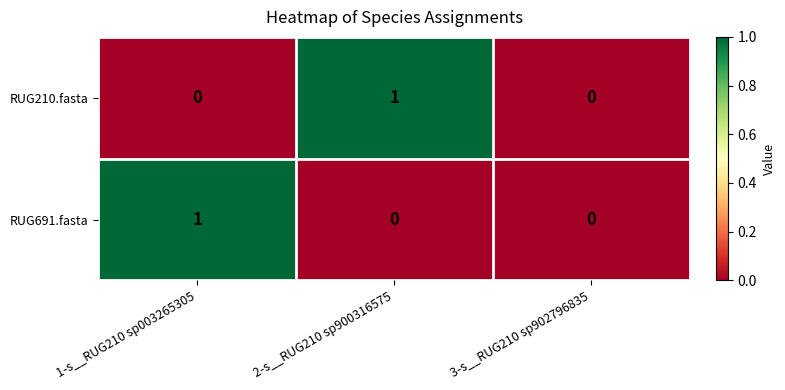

What is the maximum value shown in the chart?

1